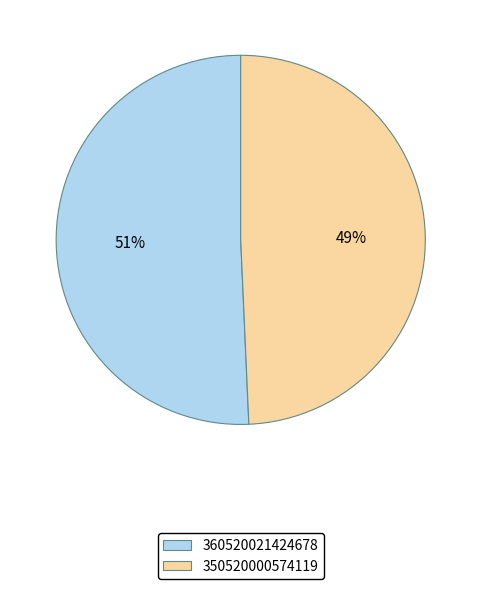

To the nearest percent, what is the average slice percentage?

50%